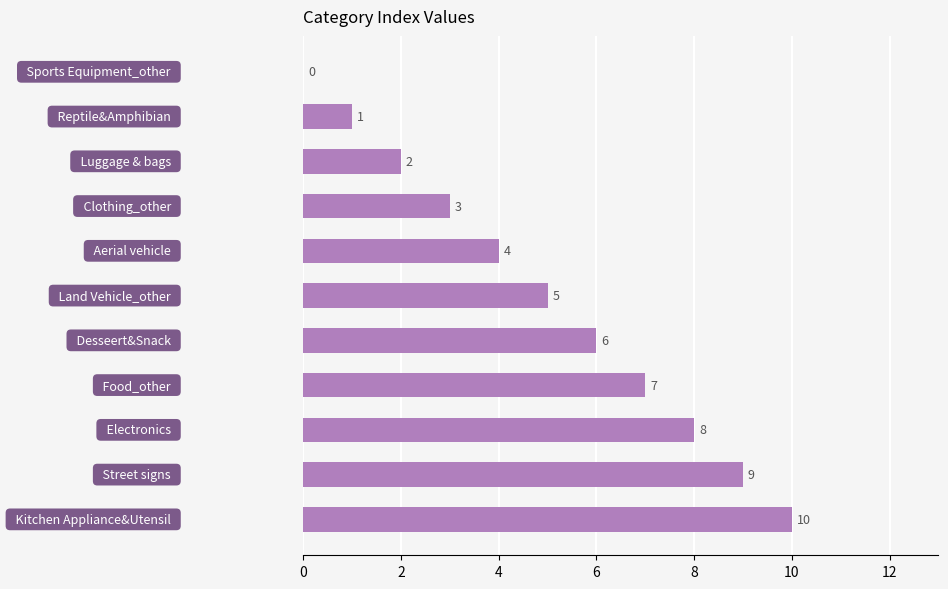

What is the sum of all values?

55